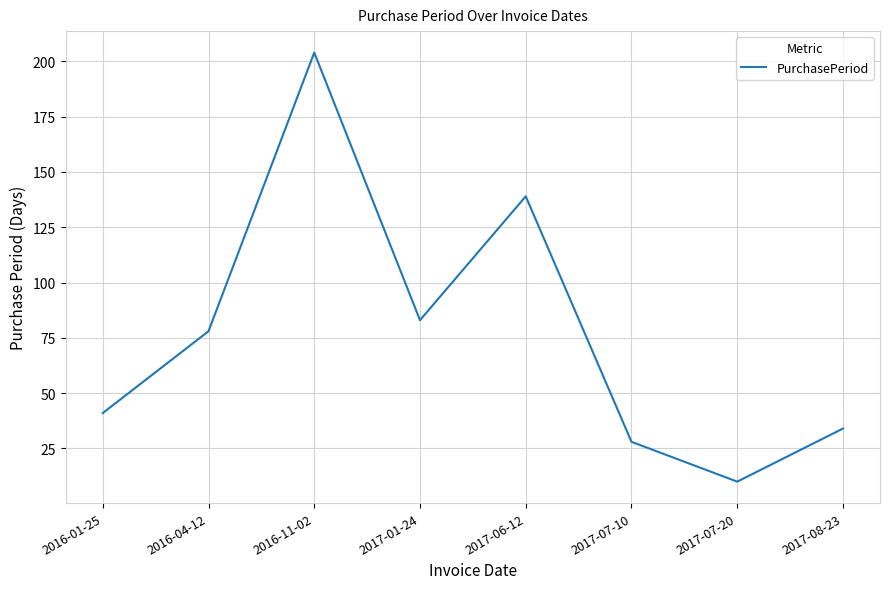

What is the difference between the values at 2017-07-10 and 2017-01-24?

55